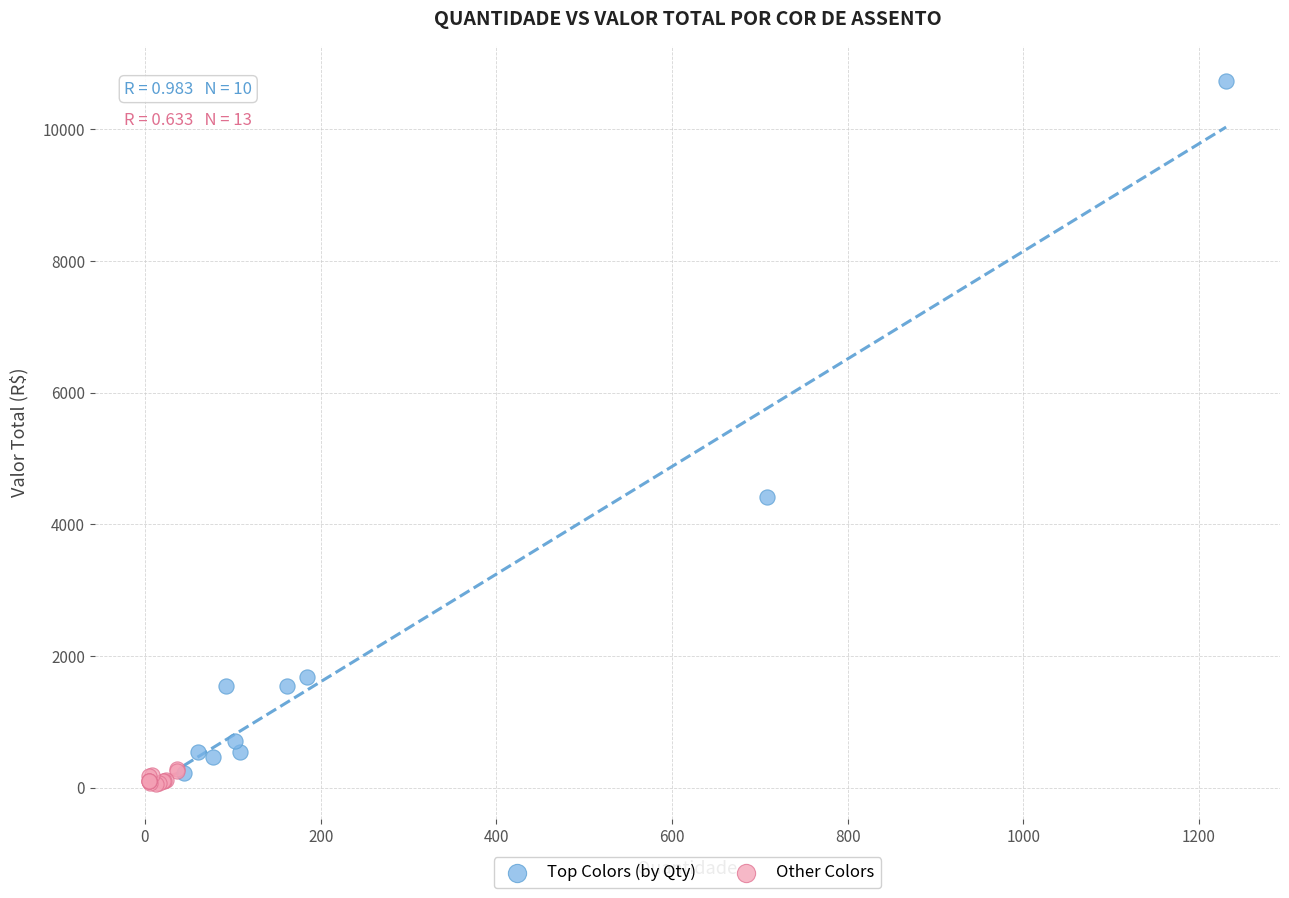

What are all the series names shown in the legend?

Top Colors (by Qty), Other Colors